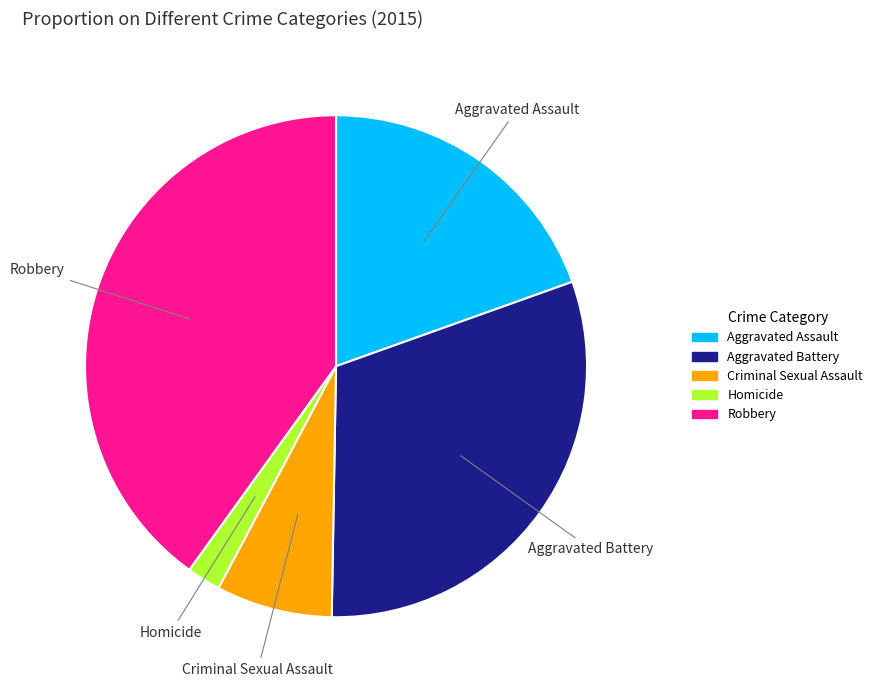

The Aggravated Assault slice represents 33% of the pie. True or false?

False